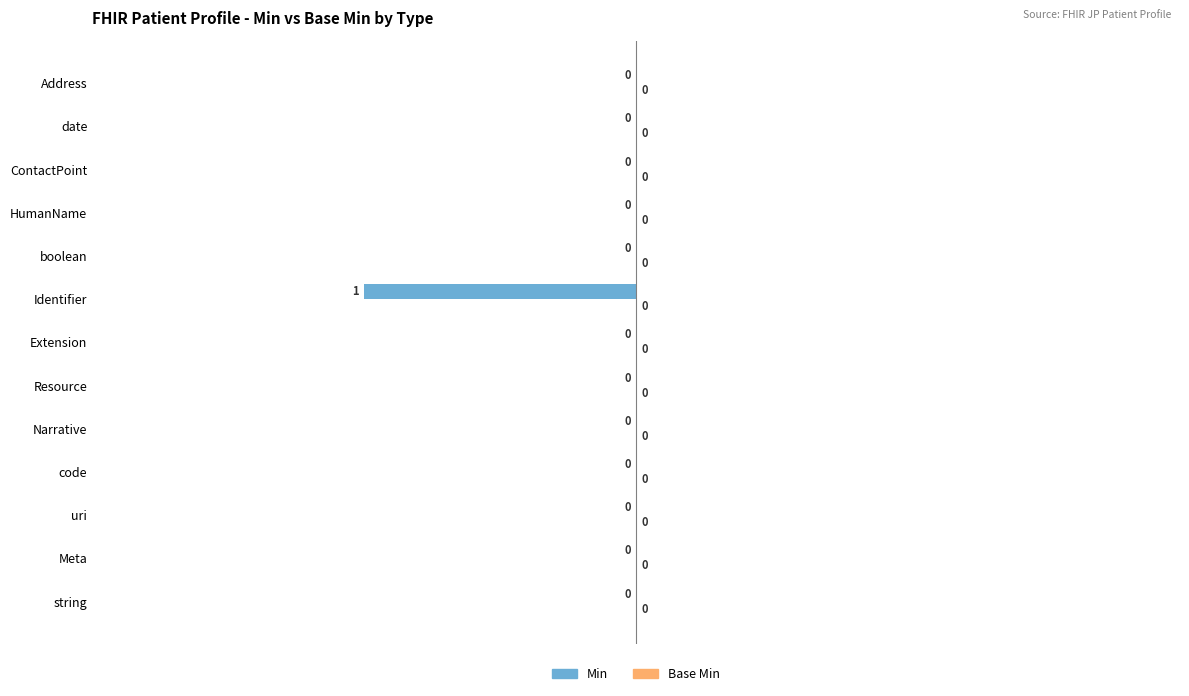

Is it true that the value at Identifier is -1?

True